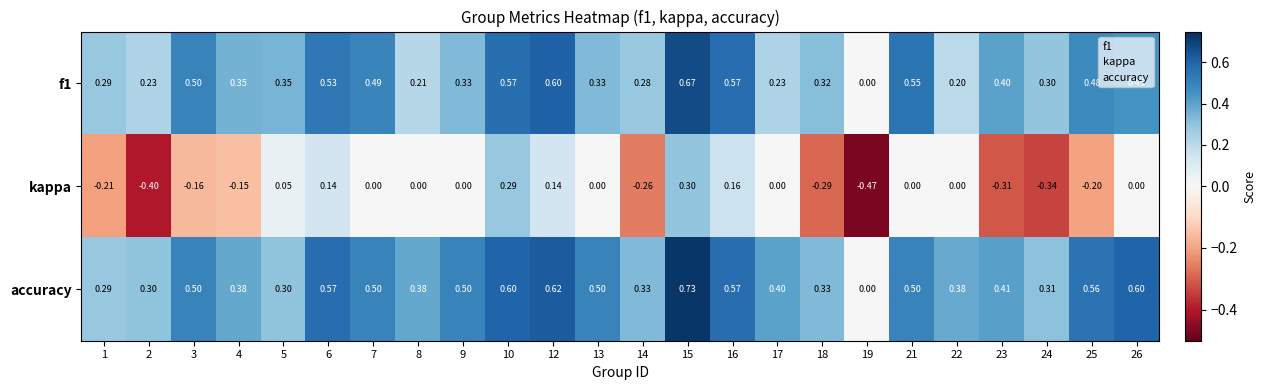

Between 10 and 18, which series saw the biggest shift?

kappa